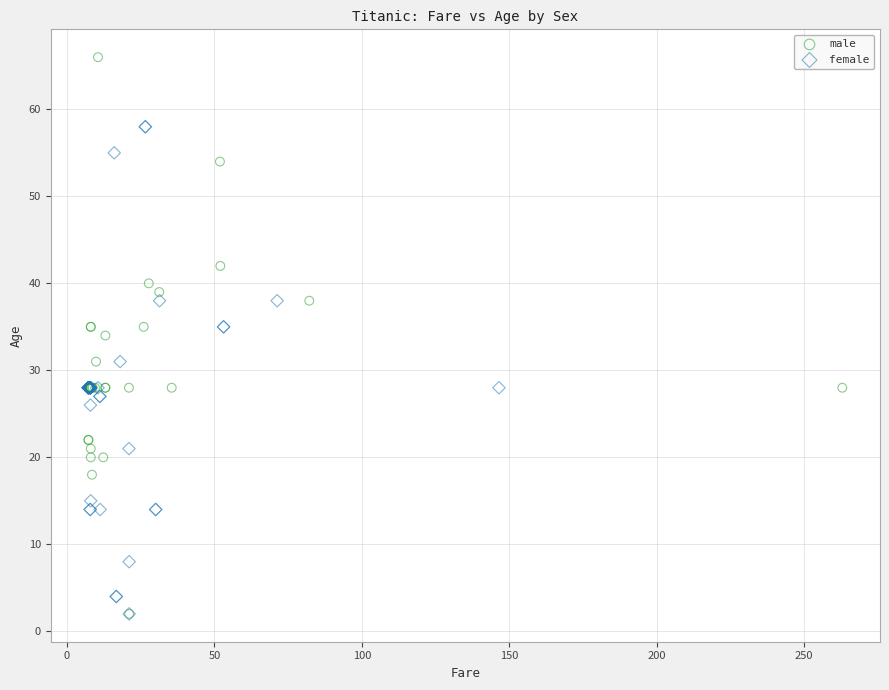

Which series contains the highest Y value?

male